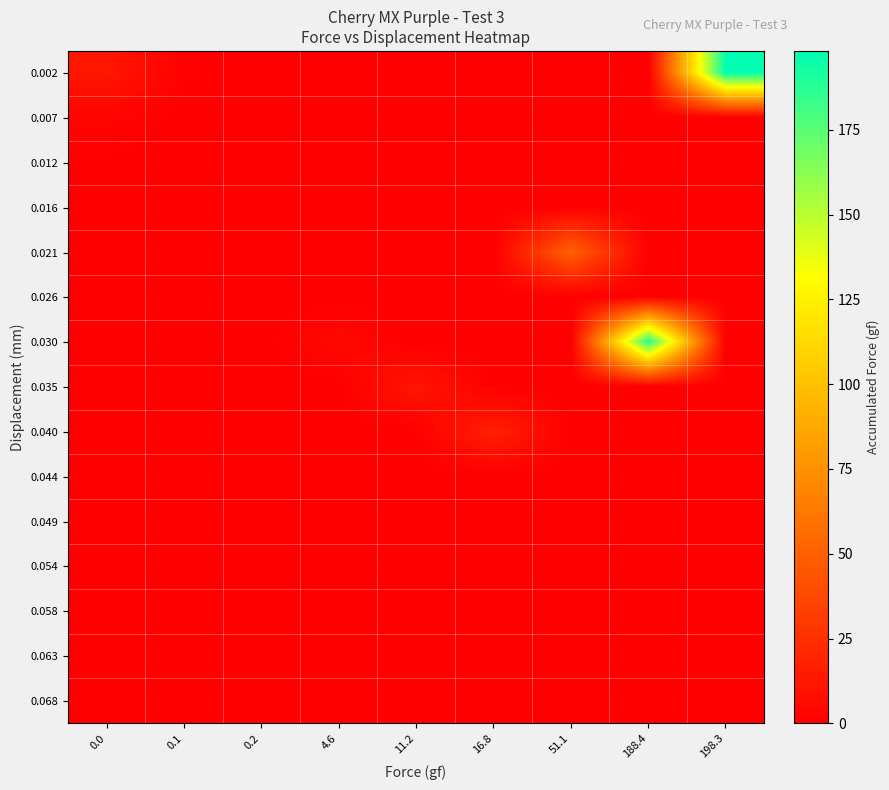

At 51.1, list the series in order from largest to smallest.

0.021, 0.002, 0.007, 0.012, 0.016, 0.026, 0.030, 0.035, 0.040, 0.044, 0.049, 0.054, 0.058, 0.063, 0.068